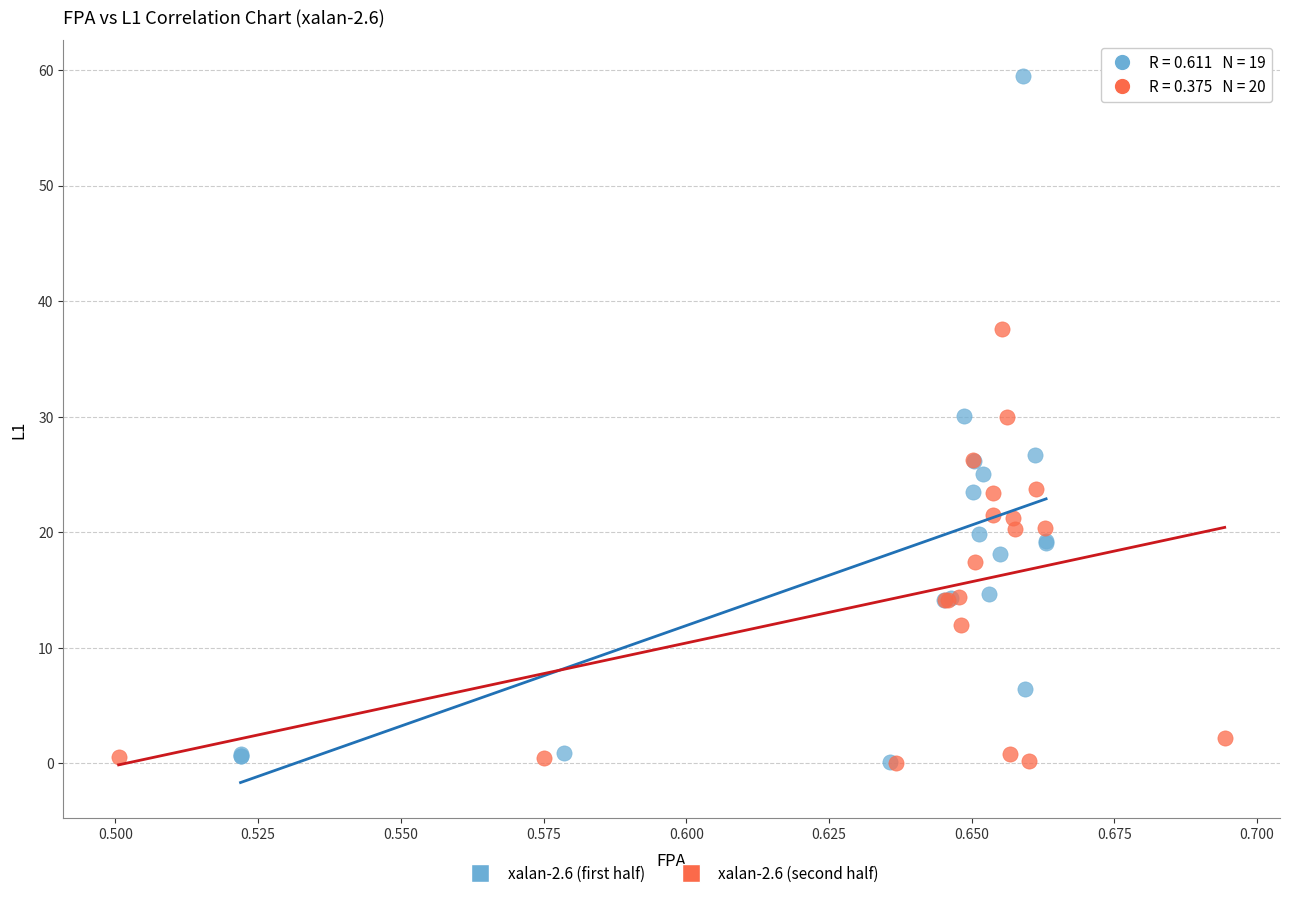

Which series reaches the maximum Y coordinate?

xalan-2.6 (first half)